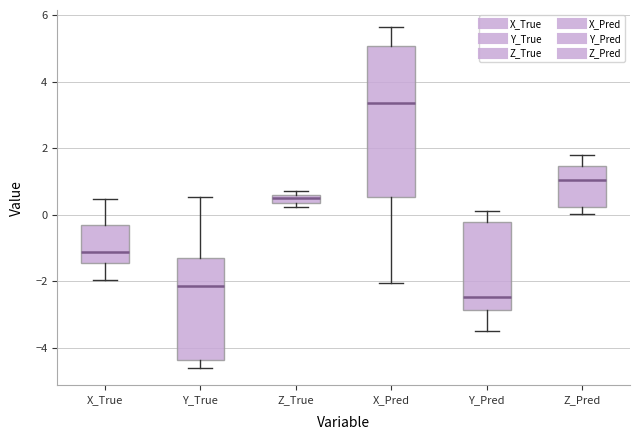

Comparing the boxes themselves (not the whiskers), which one is the tallest?

X_Pred